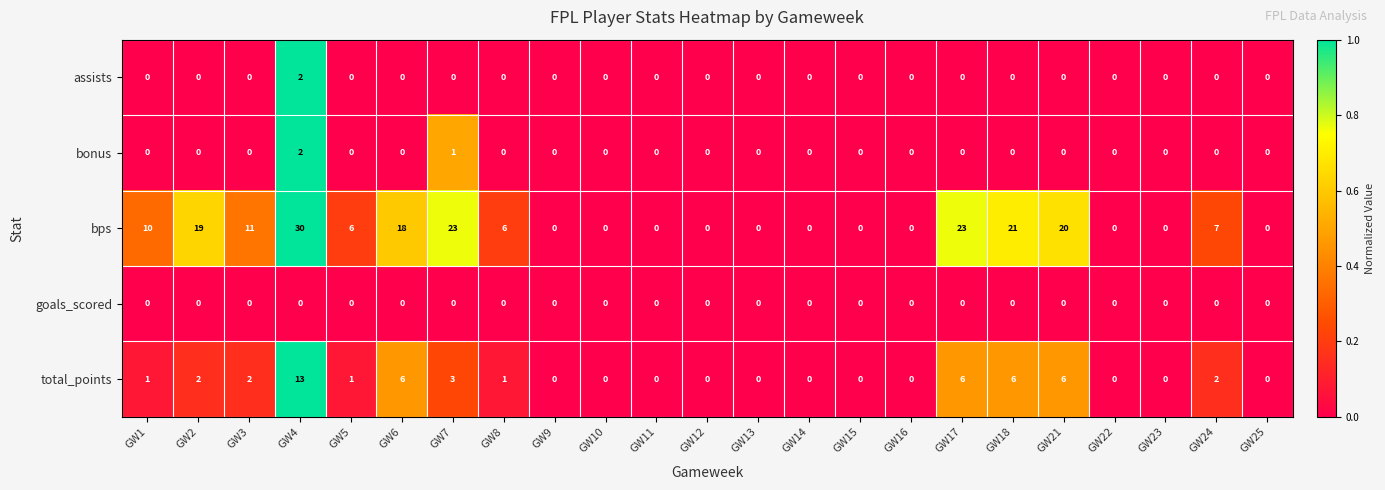

How many assists values are between 0 and 1?

22